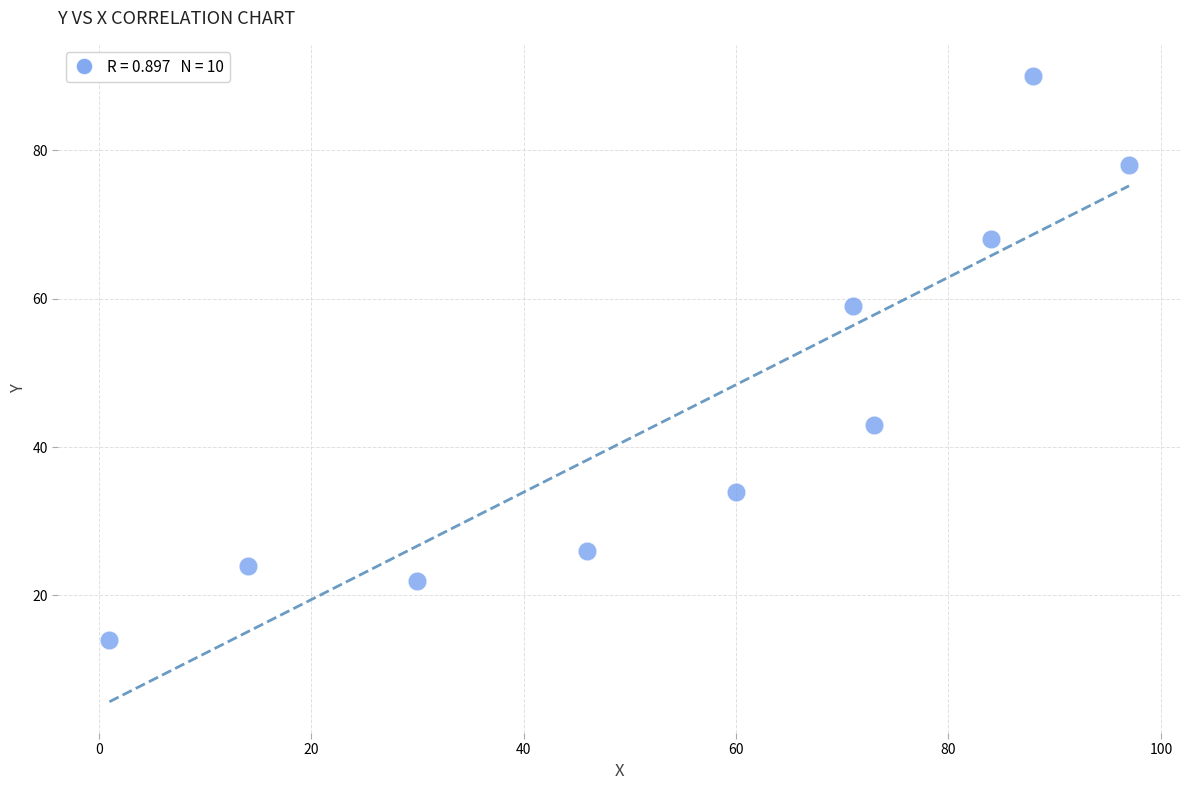

What Y value in the scatter plot is closest to 52?

59